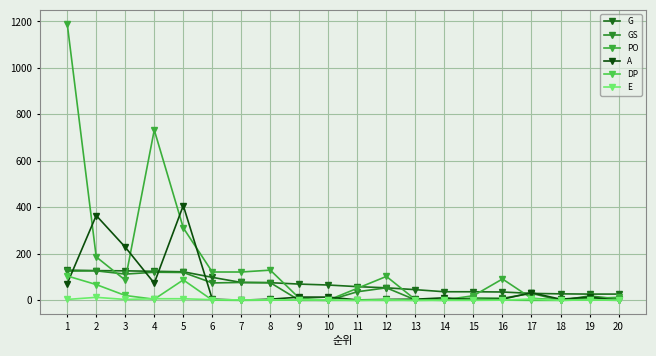

How many lines are shown in the chart?

6